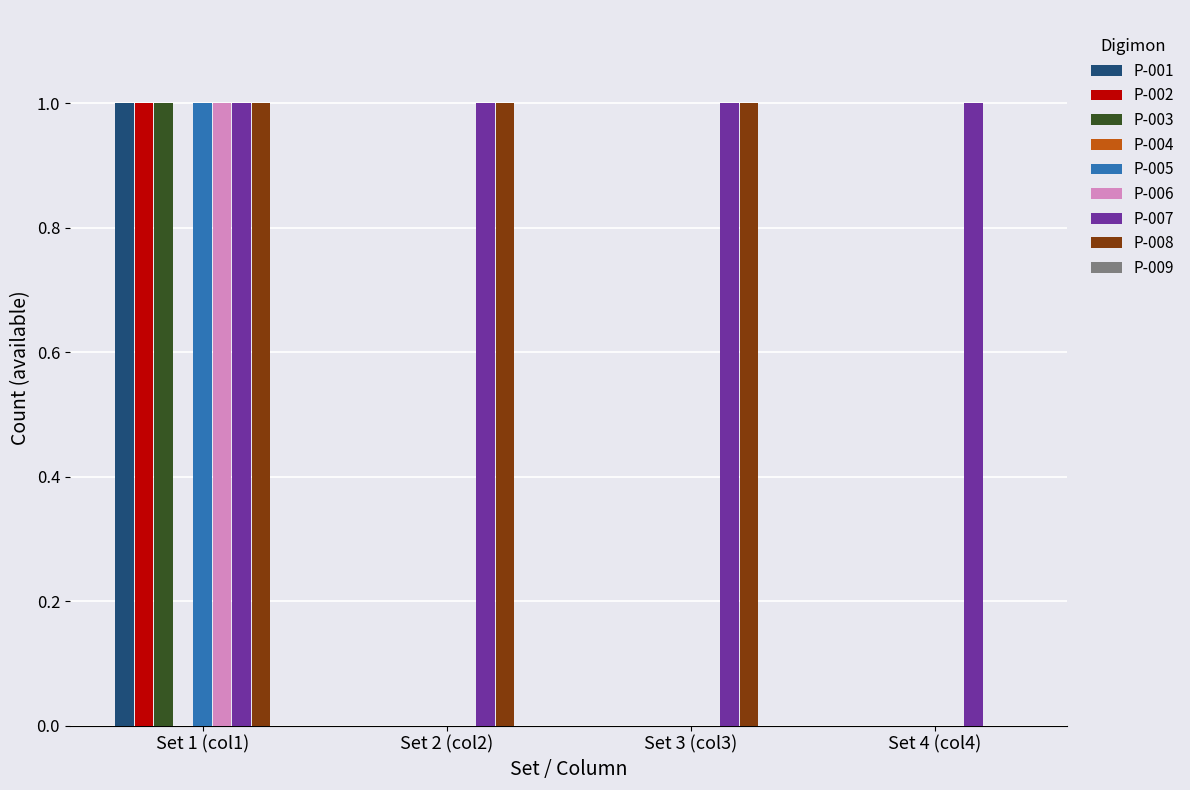

The P-001 series shows 0 at Set 4 (col4). True or false?

True